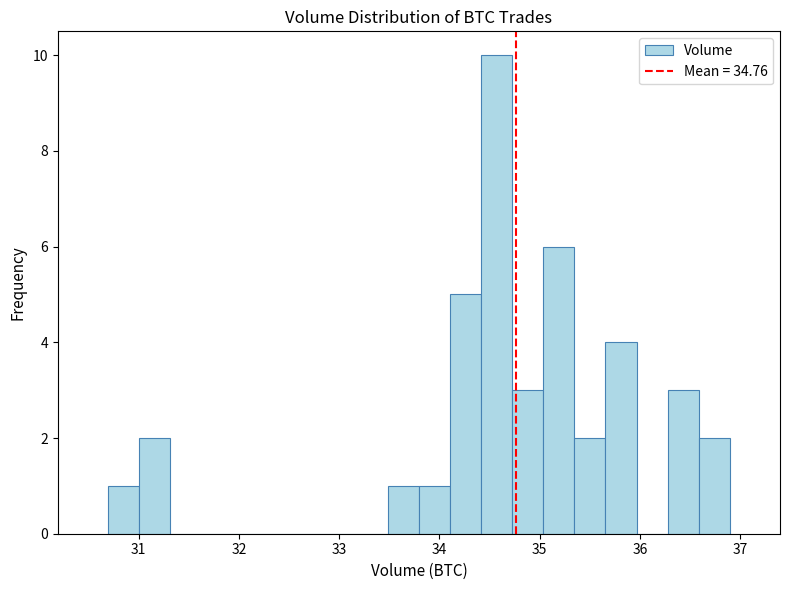

Around what value on the x-axis is the tallest bar? Give the approximate position of its centre, as read against the axis.

34.6